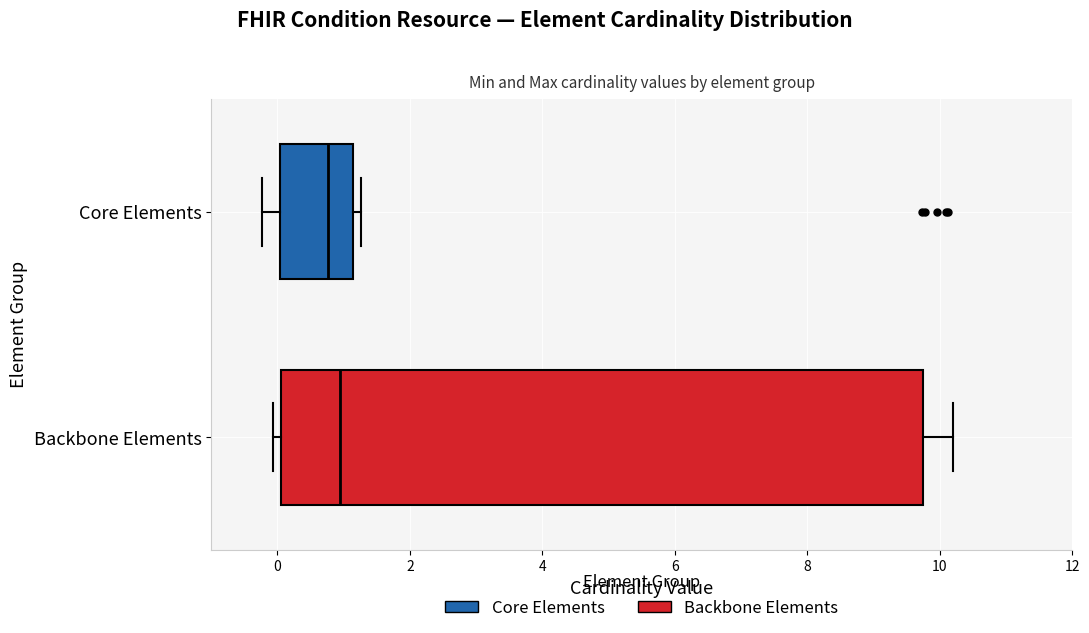

Comparing the boxes themselves (not the whiskers), which one is the widest?

Backbone Elements